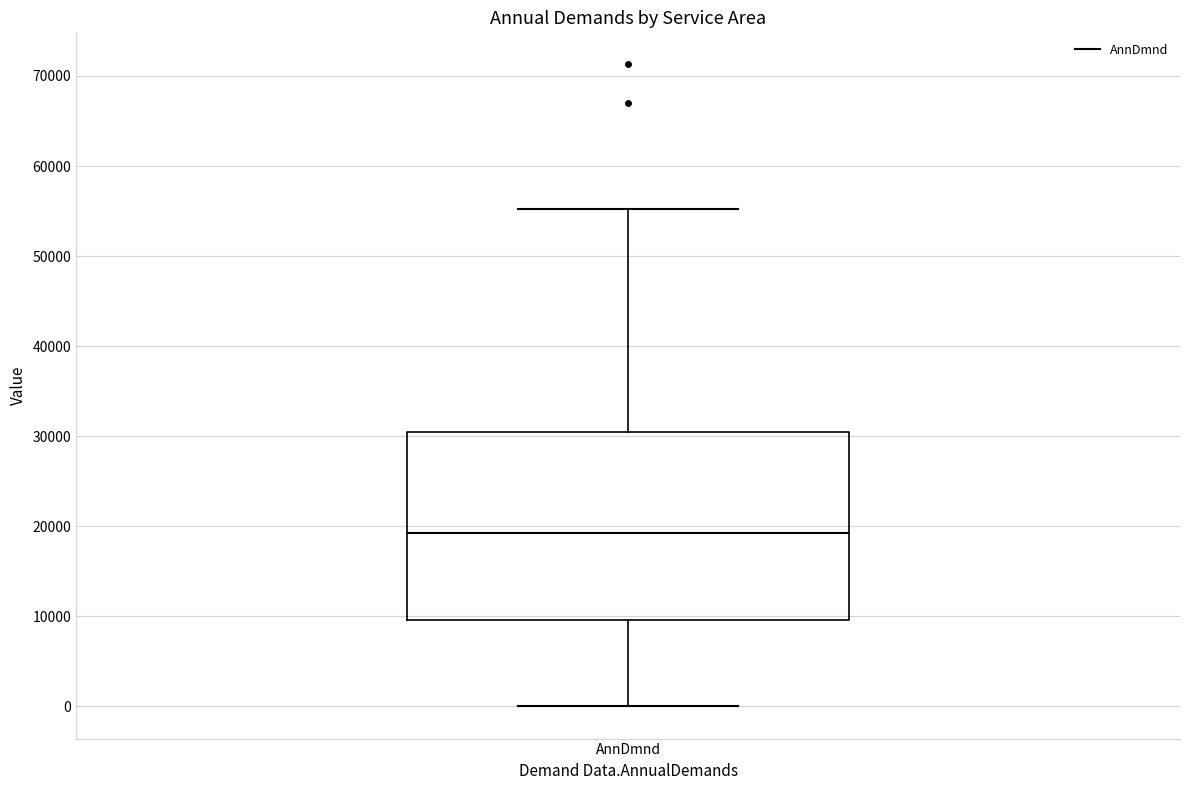

Transcribe this box plot: give where the median line is, the range the box spans, and where the two whiskers end, as read against the y-axis. The values are not printed on the chart, so give them approximately, as read against the axis.

median 19000, box 10000 to 30000, whiskers 0 to 55000